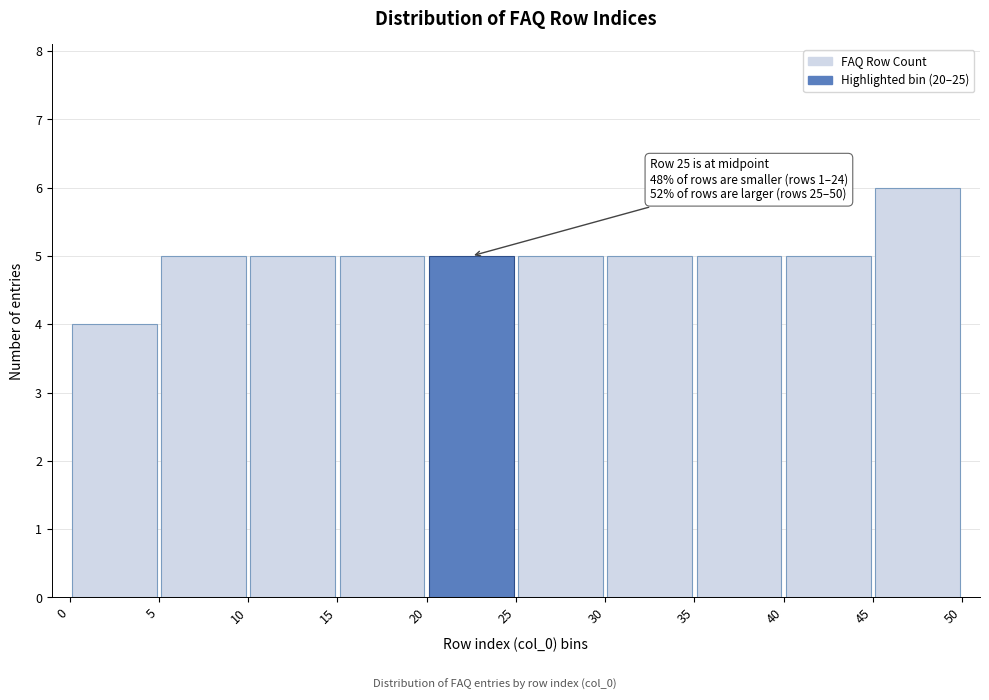

Over which range of the x-axis is the bar tallest?

45 to 50